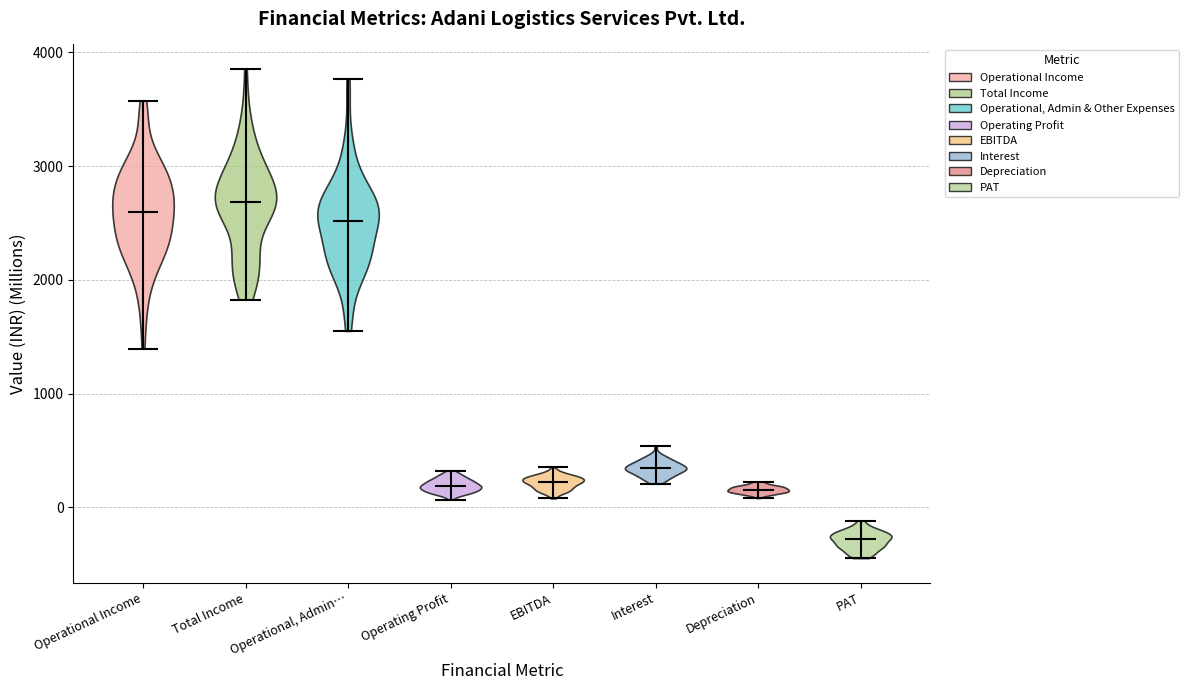

What is the highest point the violin for Operational, Admin… reaches on the y-axis? The values are not printed on the chart, so give them approximately, as read against the axis.

3800